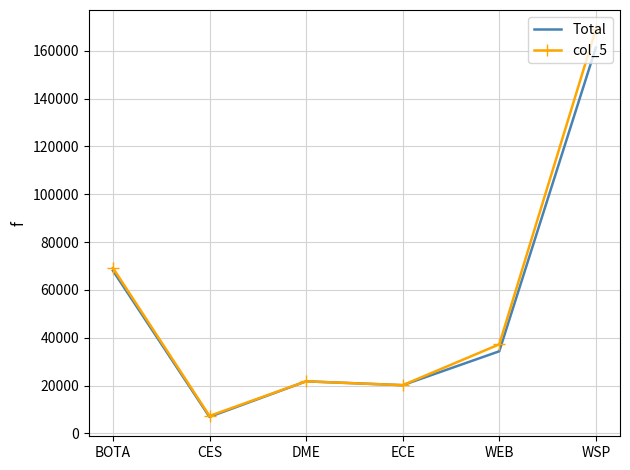

True or false: Total has a value of 20144.1 at ECE.

True